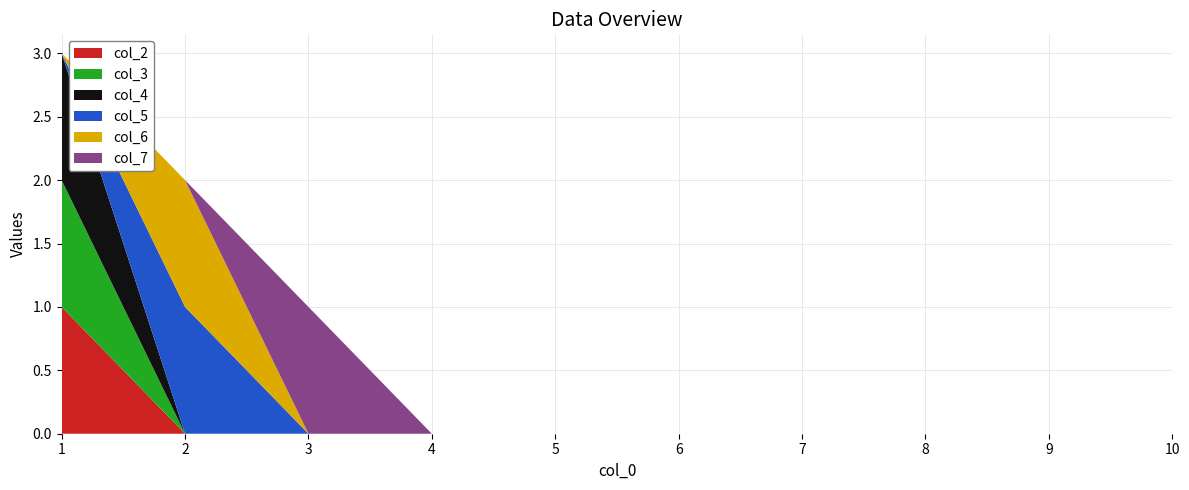

Reading left to right, extract all data points from this chart.

col_2: 1=1	2=0	3=0	4=0	5=0	6=0	7=0	8=0	9=0	10=0
col_3: 1=1	2=0	3=0	4=0	5=0	6=0	7=0	8=0	9=0	10=0
col_4: 1=1	2=0	3=0	4=0	5=0	6=0	7=0	8=0	9=0	10=0
col_5: 1=0	2=1	3=0	4=0	5=0	6=0	7=0	8=0	9=0	10=0
col_6: 1=0	2=1	3=0	4=0	5=0	6=0	7=0	8=0	9=0	10=0
col_7: 1=0	2=0	3=1	4=0	5=0	6=0	7=0	8=0	9=0	10=0